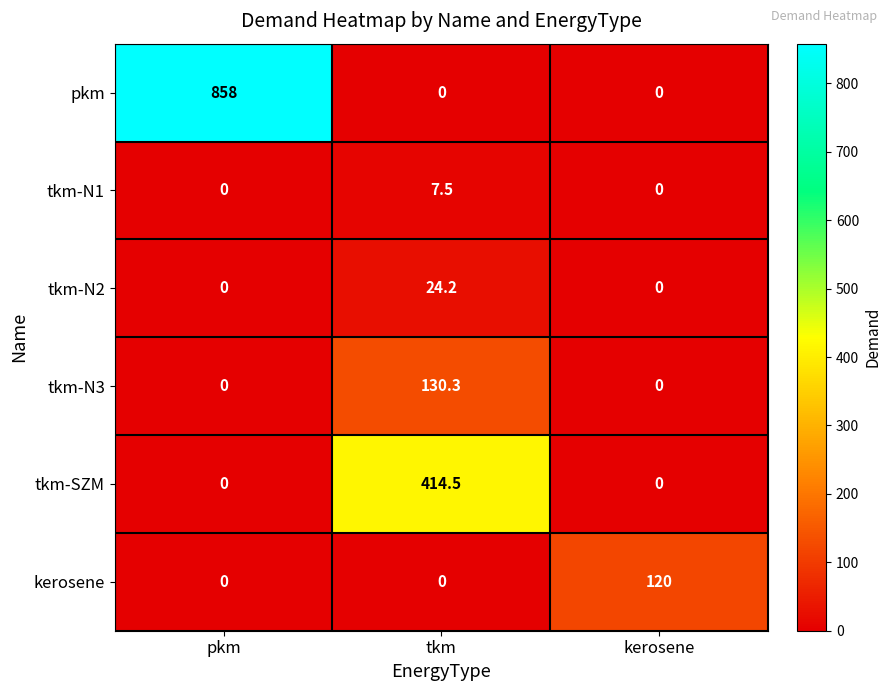

True or false: tkm-N2 has a value of -11.3 at pkm.

False